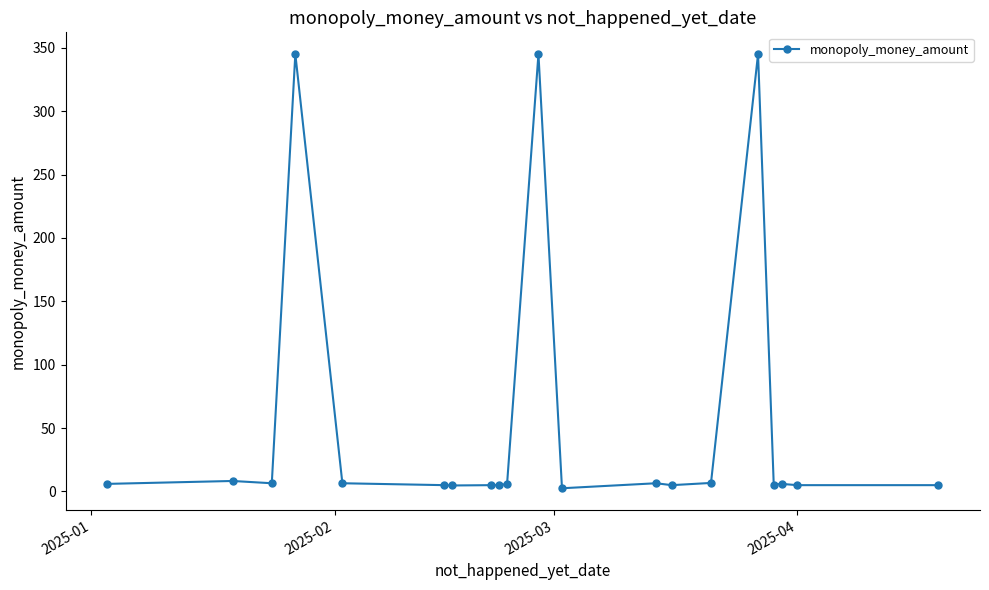

What is the greatest value displayed?

345.0